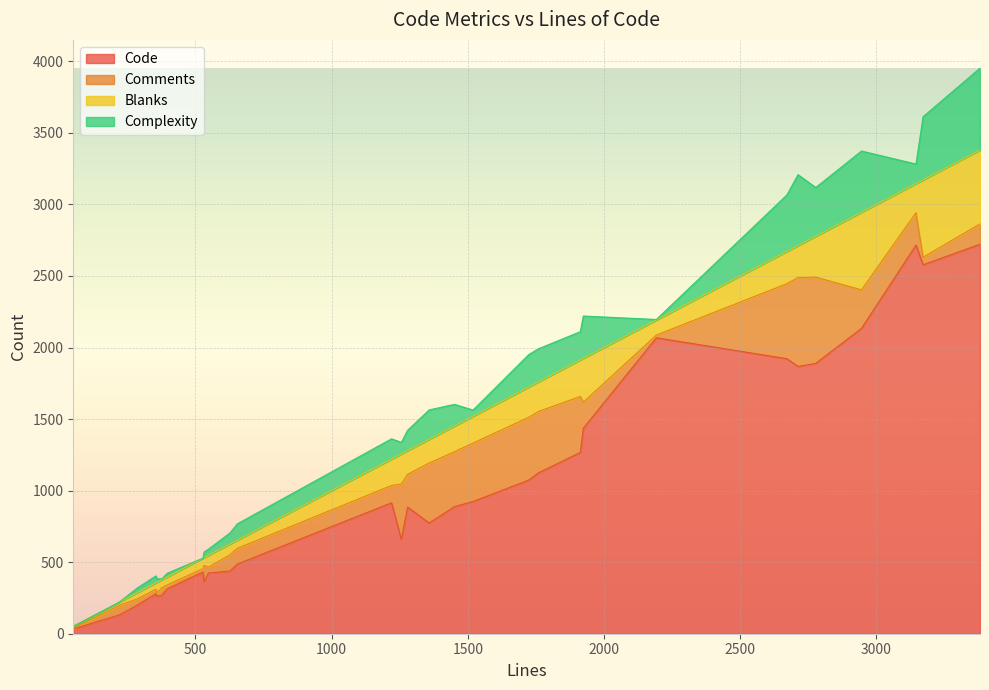

True or false: Code and Complexity cross at least once.

False